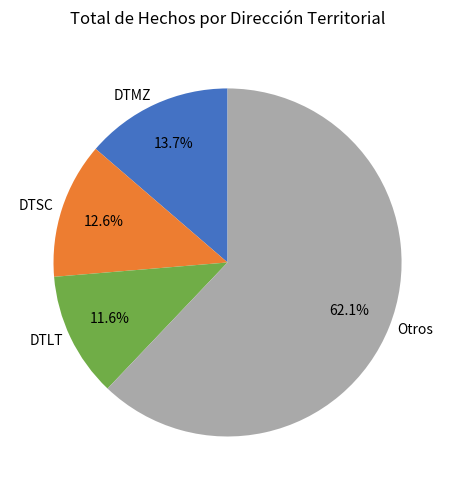

True or false: DTSC accounts for 27% of the total.

False